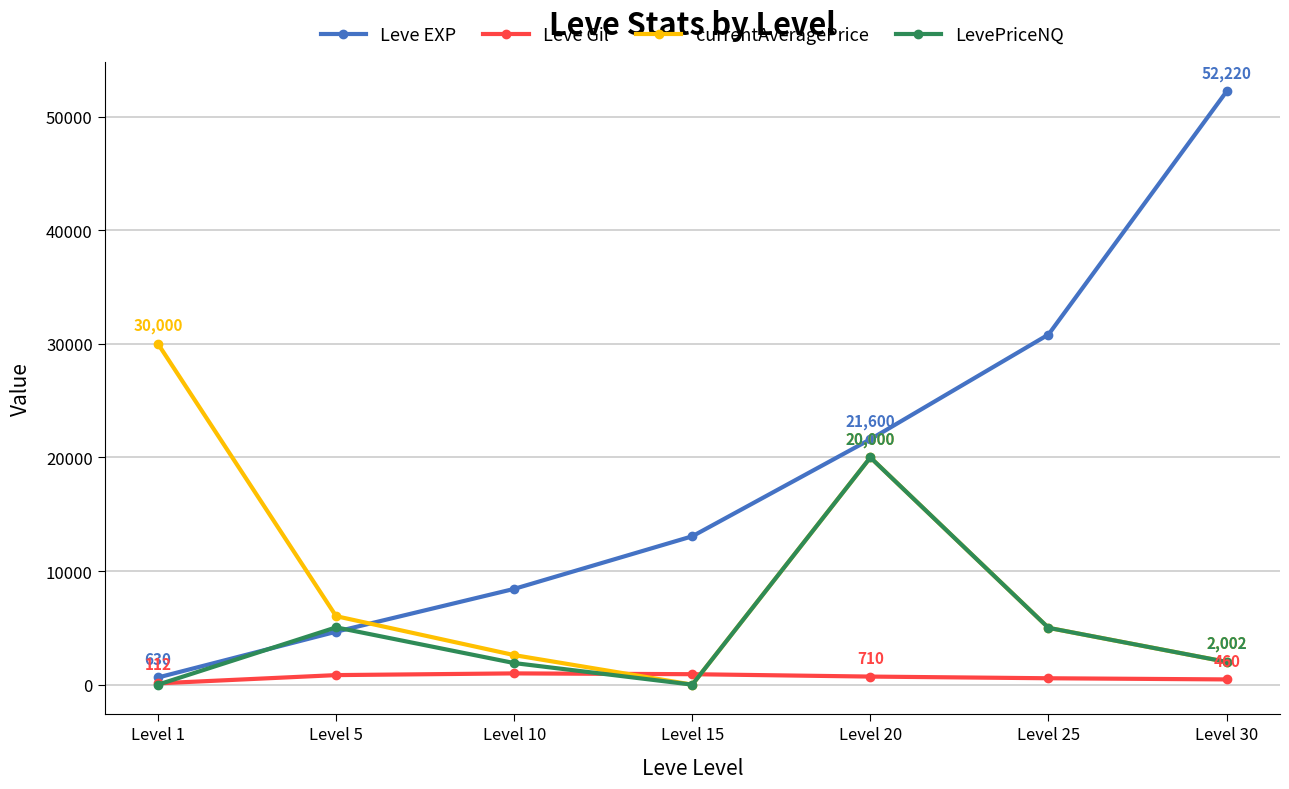

True or false: Leve EXP has a value of 21600 at Level 20.

True